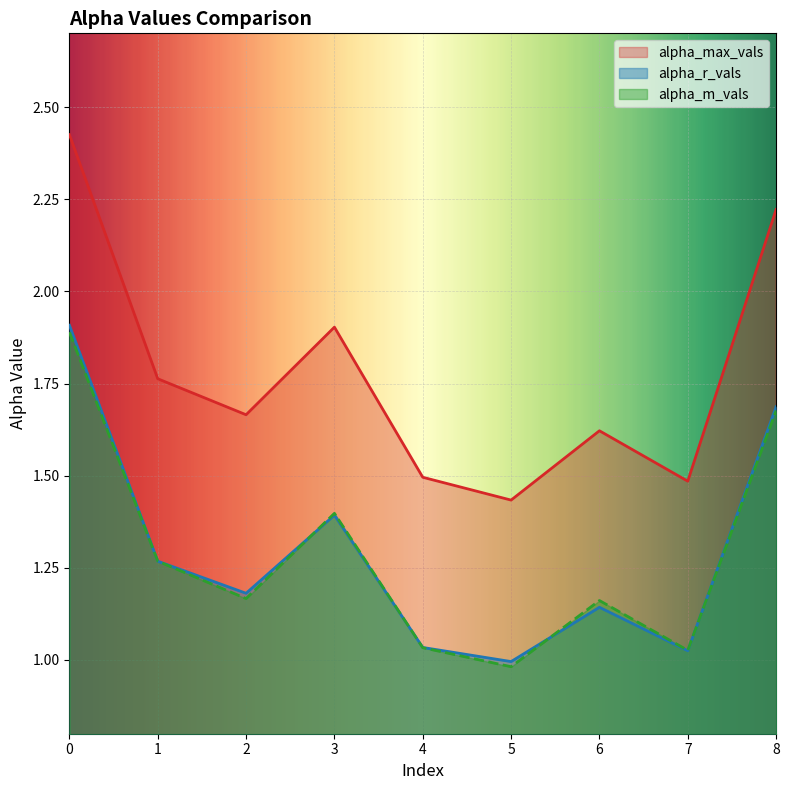

True or false: alpha_r_vals and alpha_max_vals intersect in this chart.

False